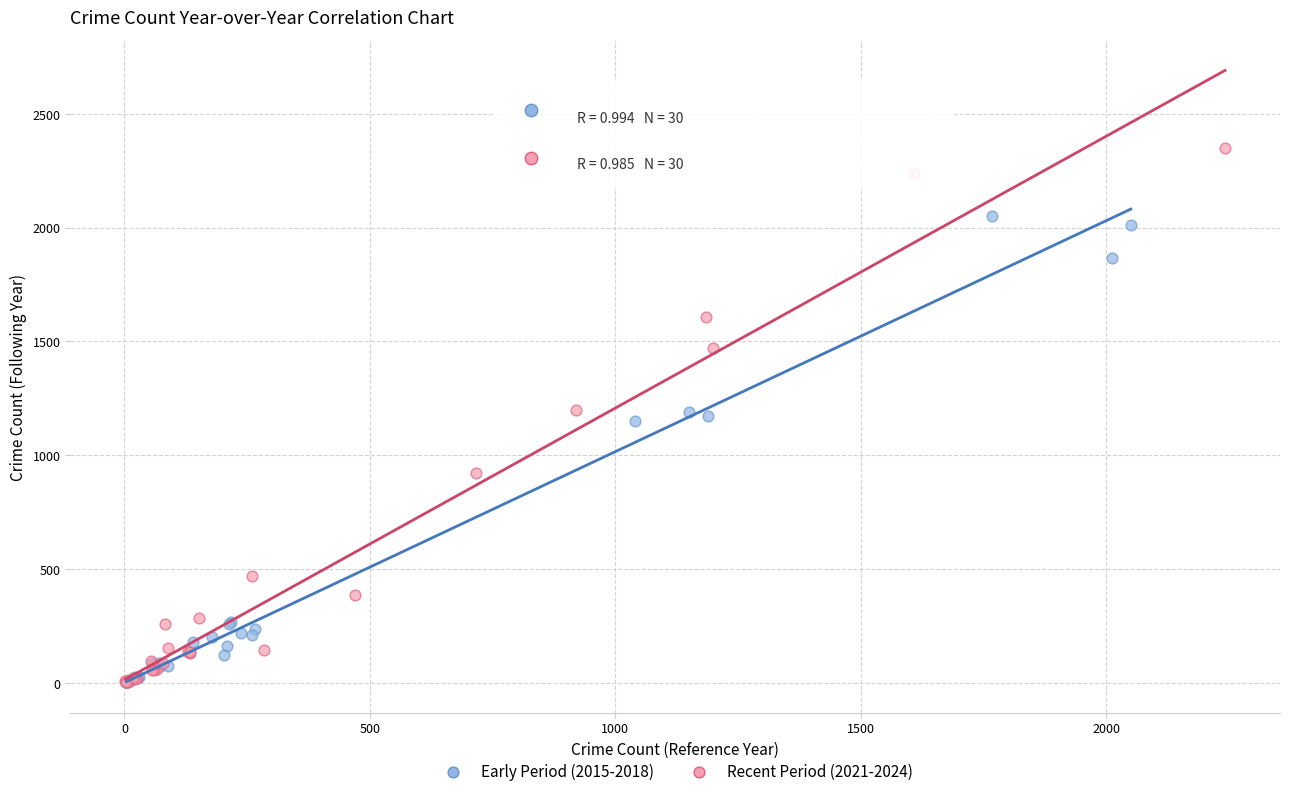

What are all the series names shown in the legend?

Early Period (2015-2018), Recent Period (2021-2024)